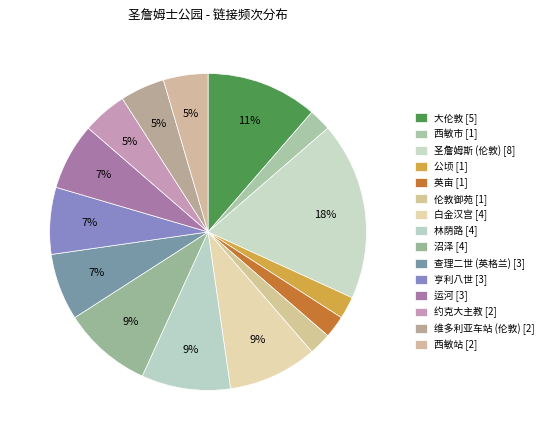

Count the number of slices in the pie.

15